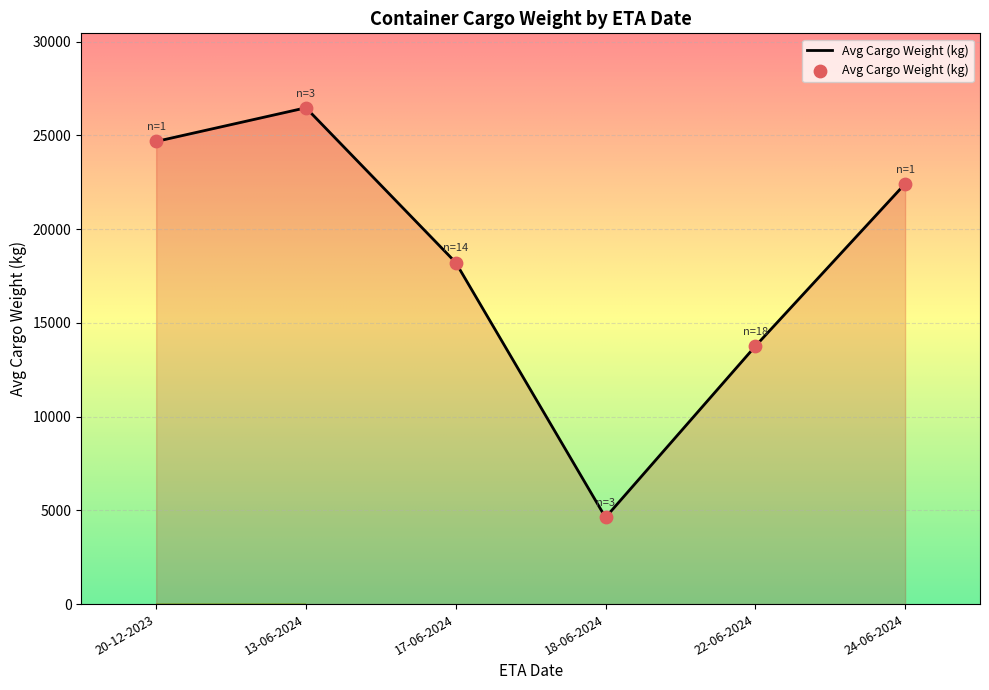

Which has a higher value, 20-12-2023 or 18-06-2024?

20-12-2023